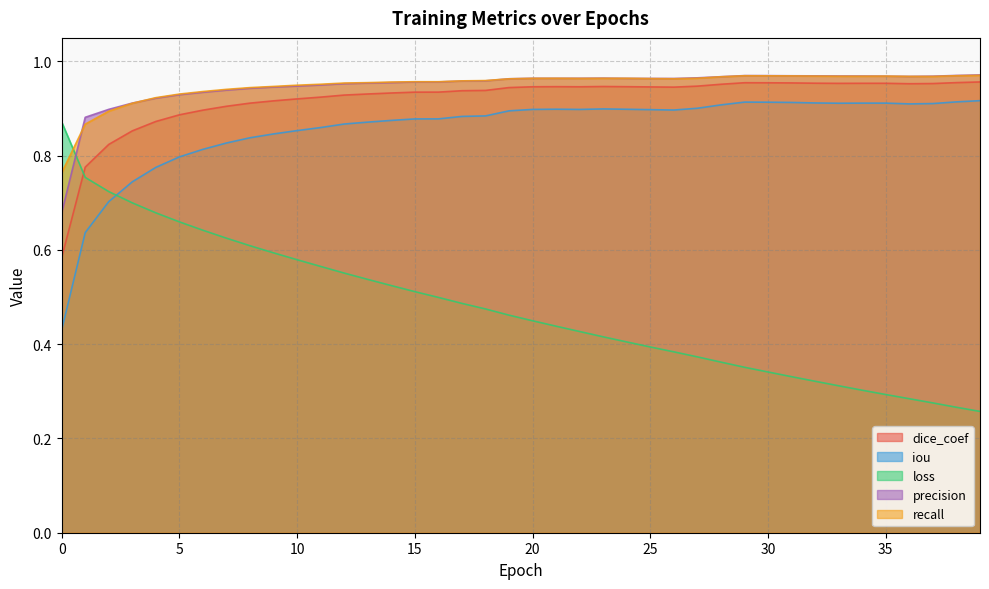

Which series has the widest spread of values?

loss